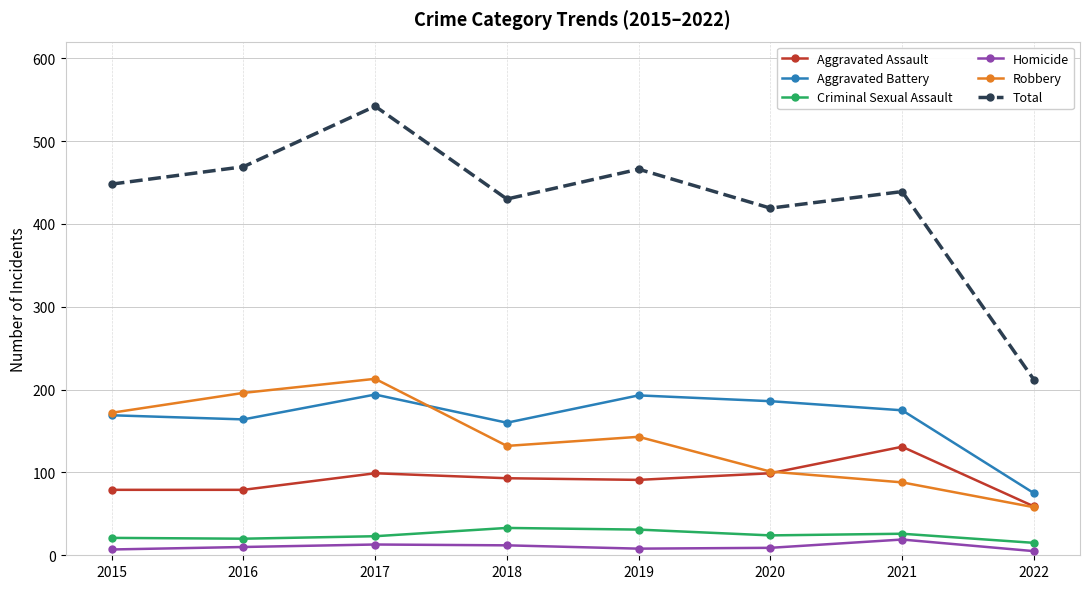

Which series has the widest spread of values?

Total